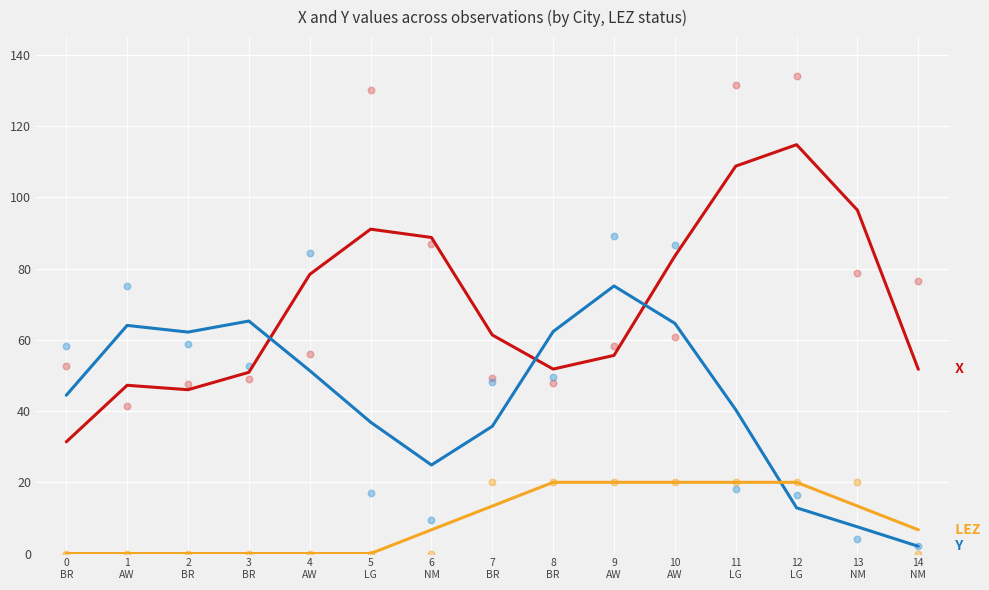

At which category is the sum across all series the highest?

11
LG